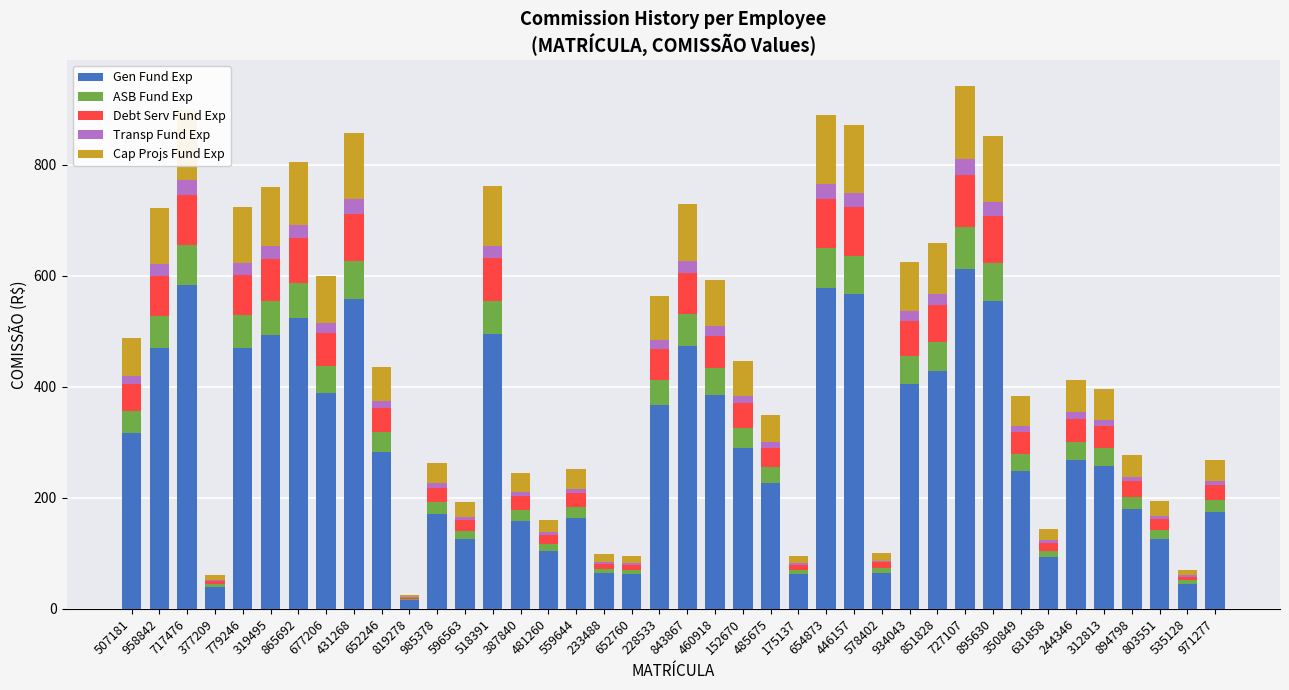

Which category has the highest value in the Gen Fund Exp series?

727107